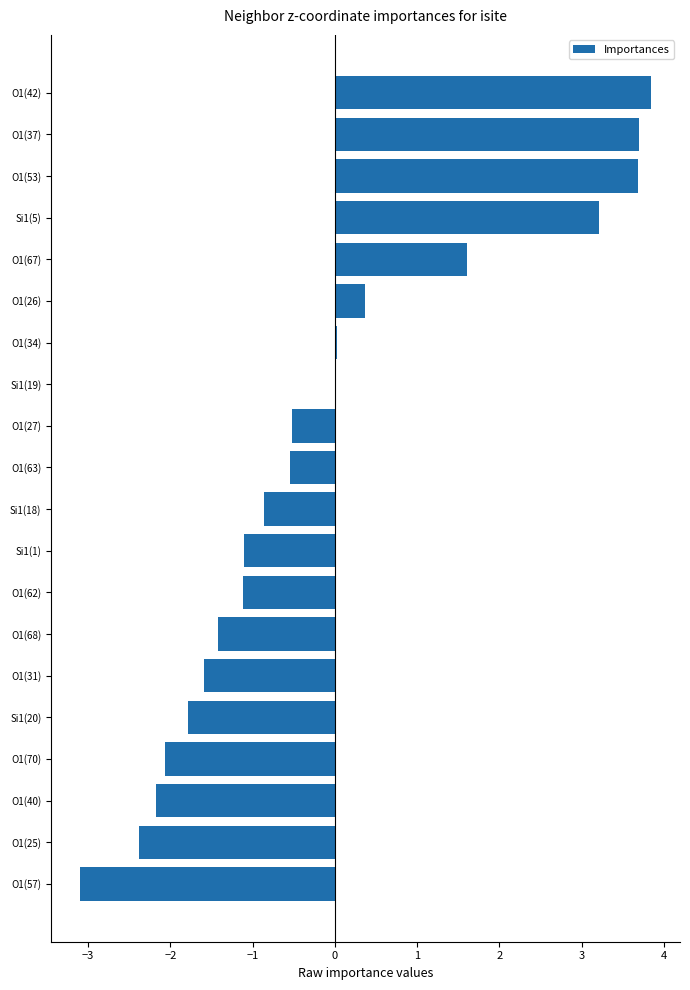

Which has a higher value, Si1(18) or O1(40)?

Si1(18)